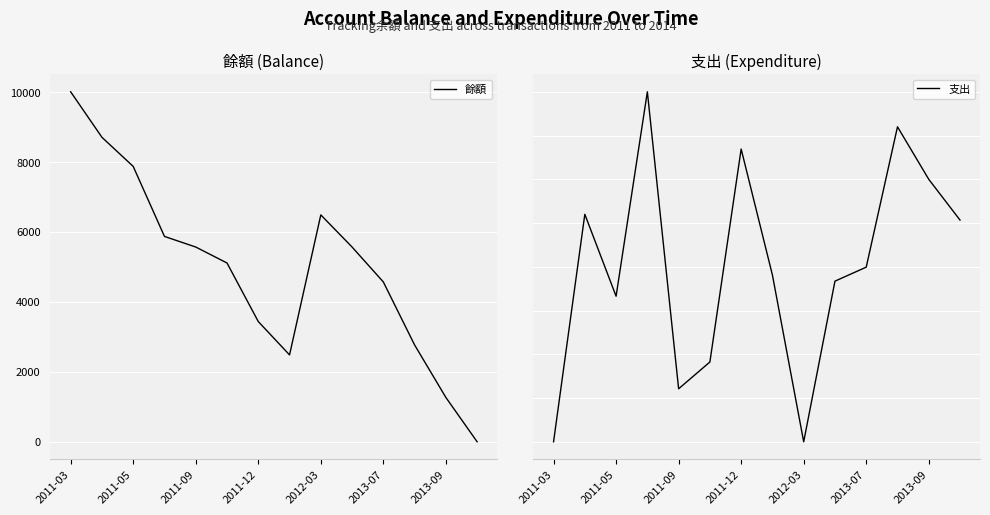

The 餘額 series shows 0 at 13. True or false?

True